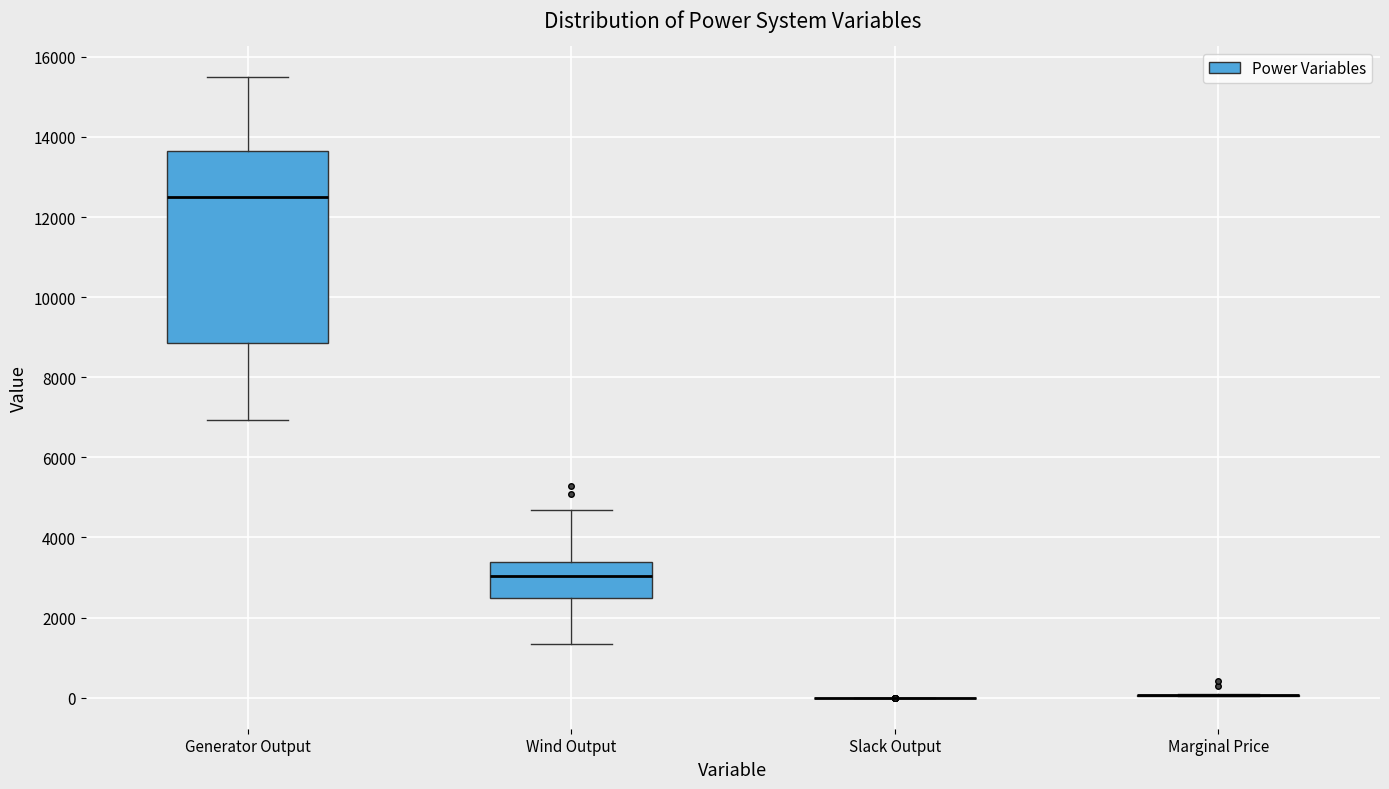

Reading left to right, read every box against the y-axis: the position of its median line, the range the box covers, and the ends of its whiskers. The values are not printed on the chart, so give them approximately, as read against the axis.

Generator Output: median 12400, box 8800 to 13600, whiskers 7000 to 15400
Wind Output: median 3000, box 2400 to 3400, whiskers 1400 to 4600
Slack Output: box collapsed to a line at 0, whiskers 0 to 0
Marginal Price: box collapsed to a line at 0, whiskers 0 to 200